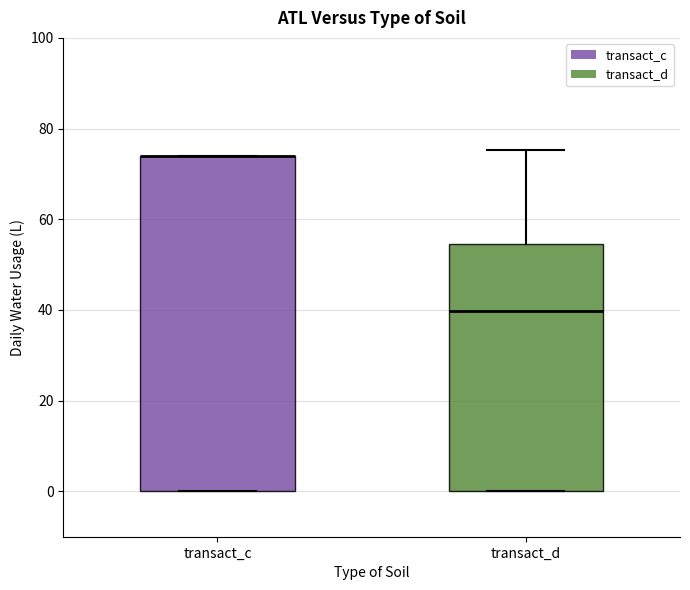

Reading left to right, transcribe this box plot: for each box, give where its median line is, the range the box spans, and where its two whiskers end, as read against the y-axis. The values are not printed on the chart, so give them approximately, as read against the axis.

transact_c: median 74 (drawn on the box's upper edge), box 0 to 74, whiskers 0 to 74
transact_d: median 40, box 0 to 54, whiskers 0 to 76